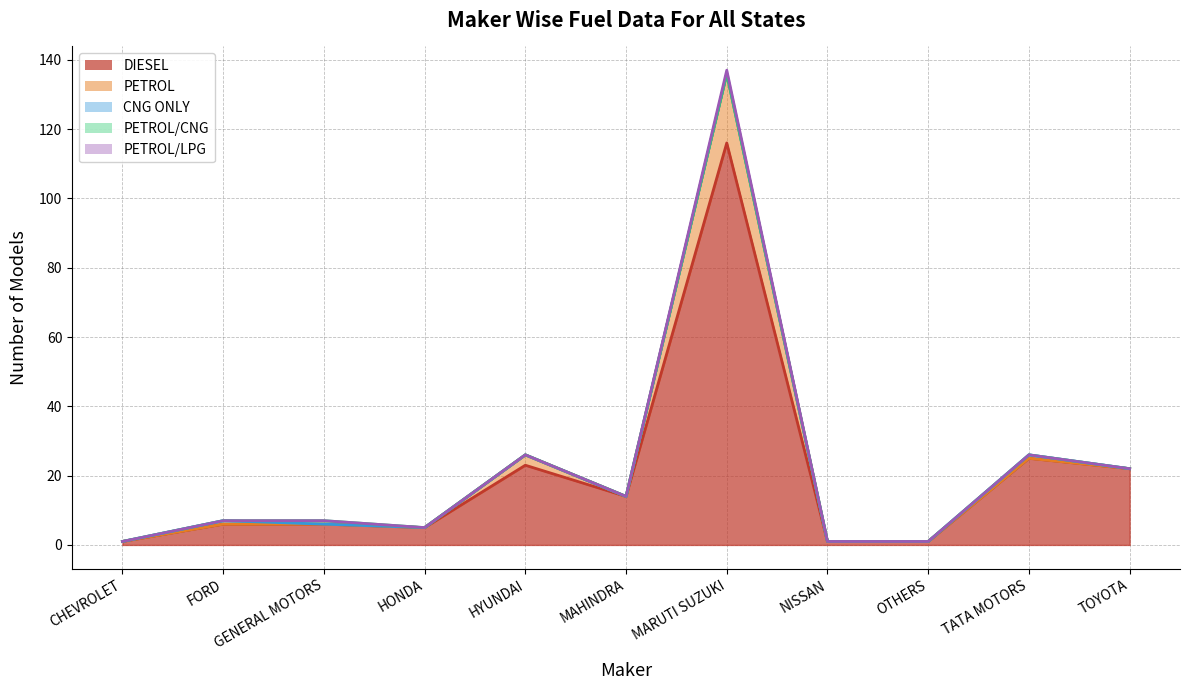

Rank the categories by PETROL/LPG (line) value from highest to lowest.

MARUTI SUZUKI, HYUNDAI, TATA MOTORS, TOYOTA, MAHINDRA, FORD, GENERAL MOTORS, HONDA, CHEVROLET, NISSAN, OTHERS